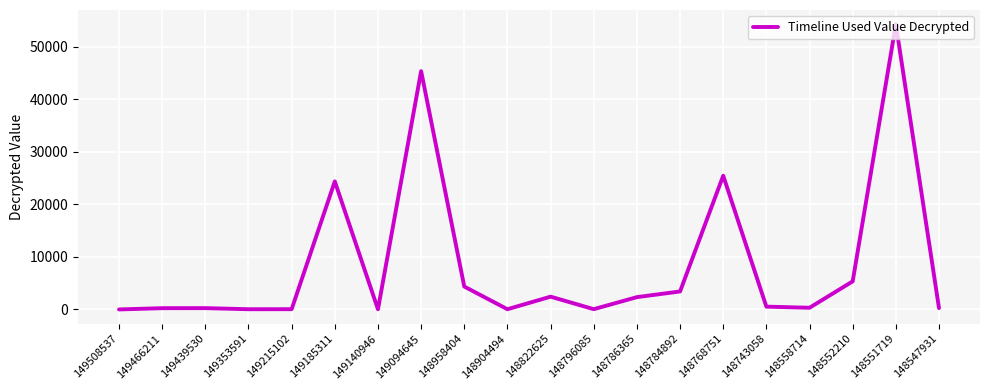

What is the greatest value displayed?

54231